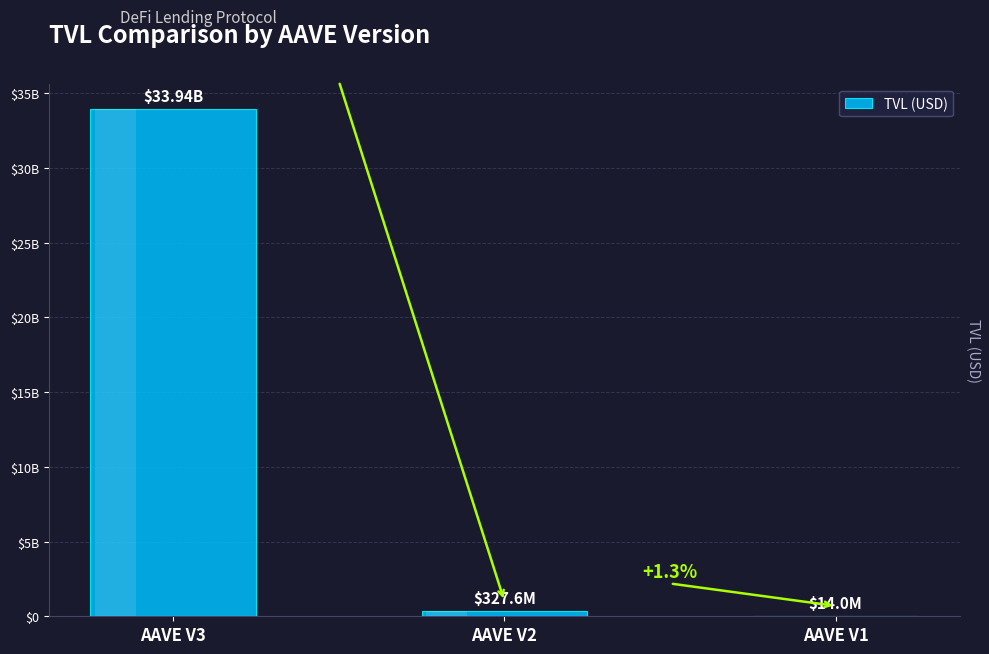

List the labels in order of value, smallest first.

AAVE V1, AAVE V2, AAVE V3